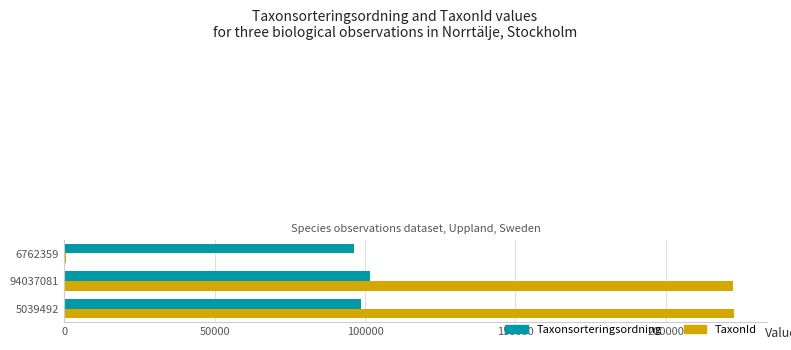

Which series has the largest total across all categories?

TaxonId